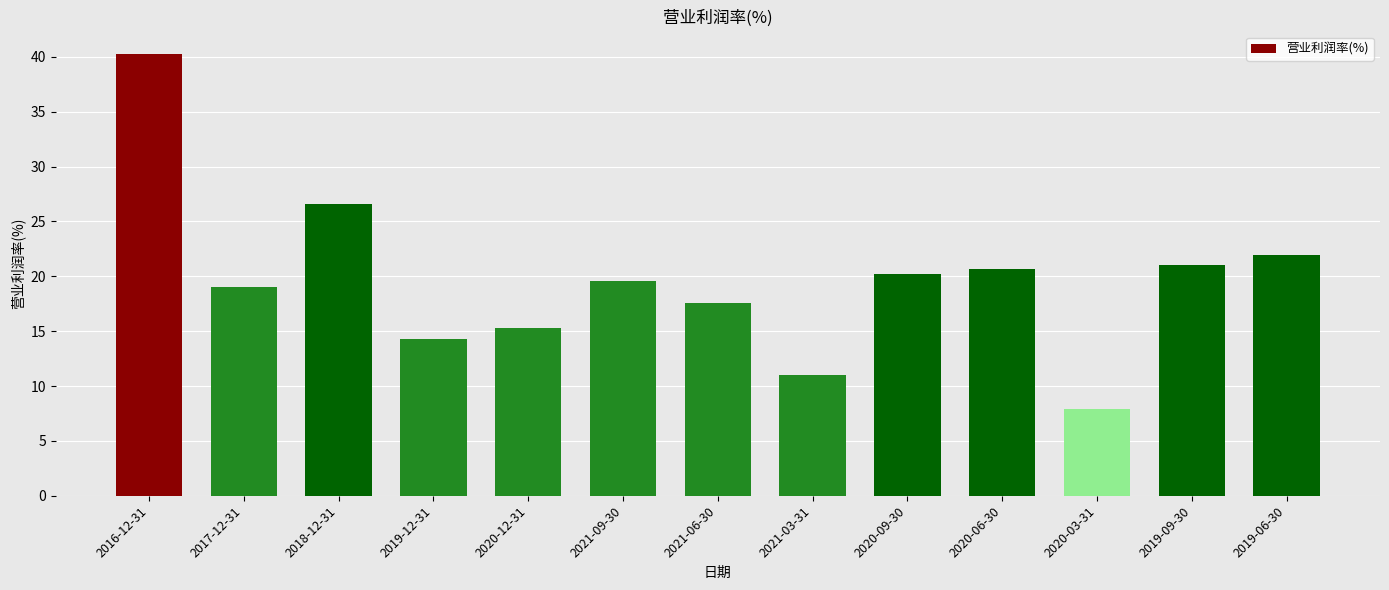

Reading right to left, what are all the values shown in this chart?

22.0	21.0	7.9	20.7	20.2	11.0	17.5	19.6	15.2	14.3	26.6	19.1	40.3